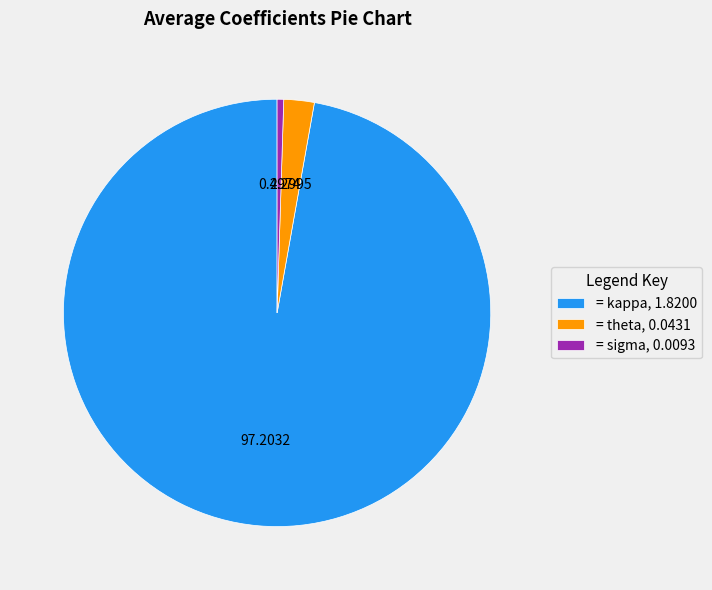

Rank the categories by value from lowest to highest.

= sigma, 0.0093, = theta, 0.0431, = kappa, 1.8200